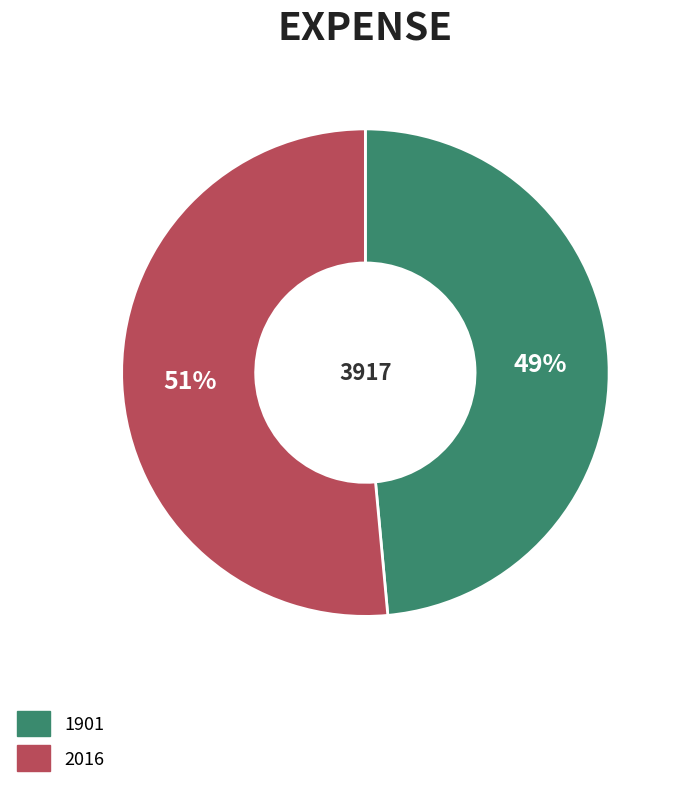

Which has a higher value, 2016 or 1901?

2016